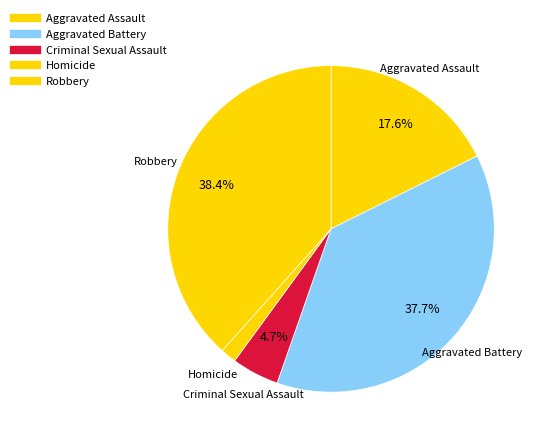

How many segments does this pie chart have?

5